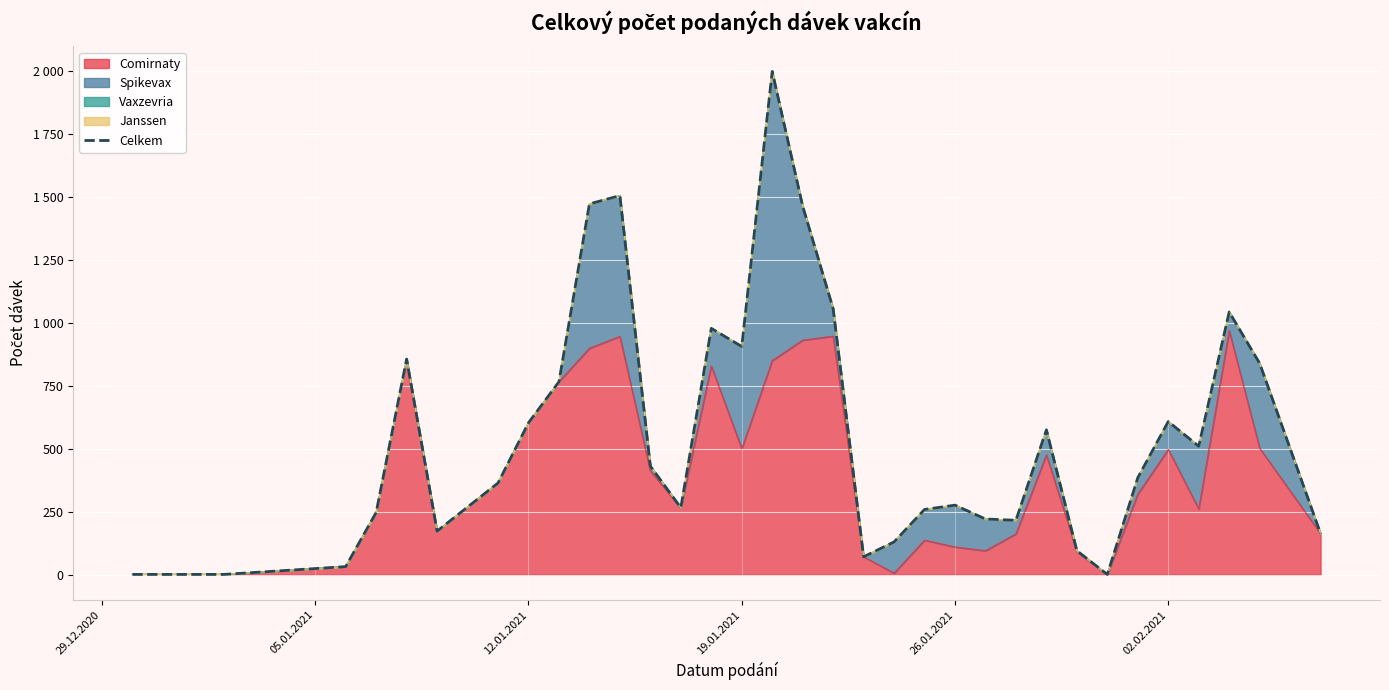

How many points are higher than both their immediate neighbors (excluding endpoints)?

8